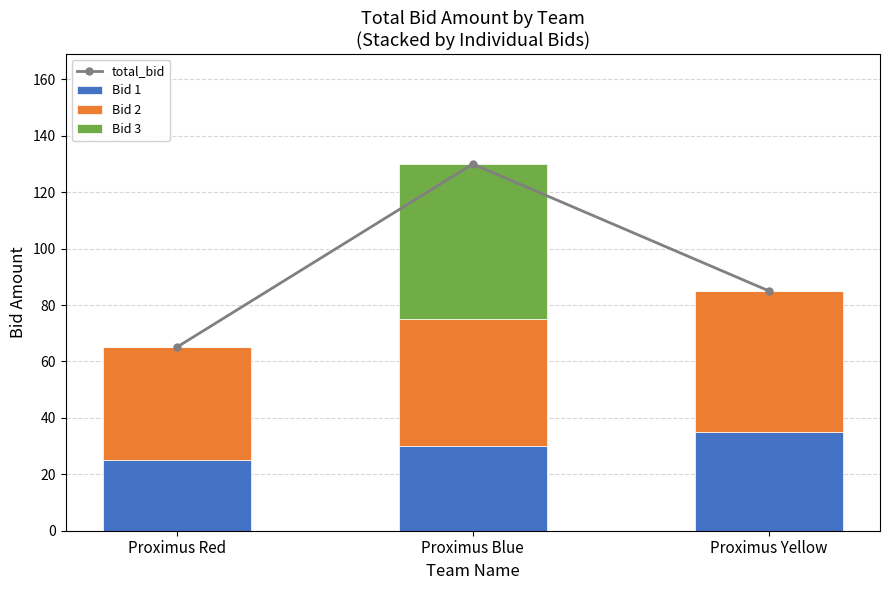

What are all the series names shown in the legend?

total_bid, Bid 1, Bid 2, Bid 3